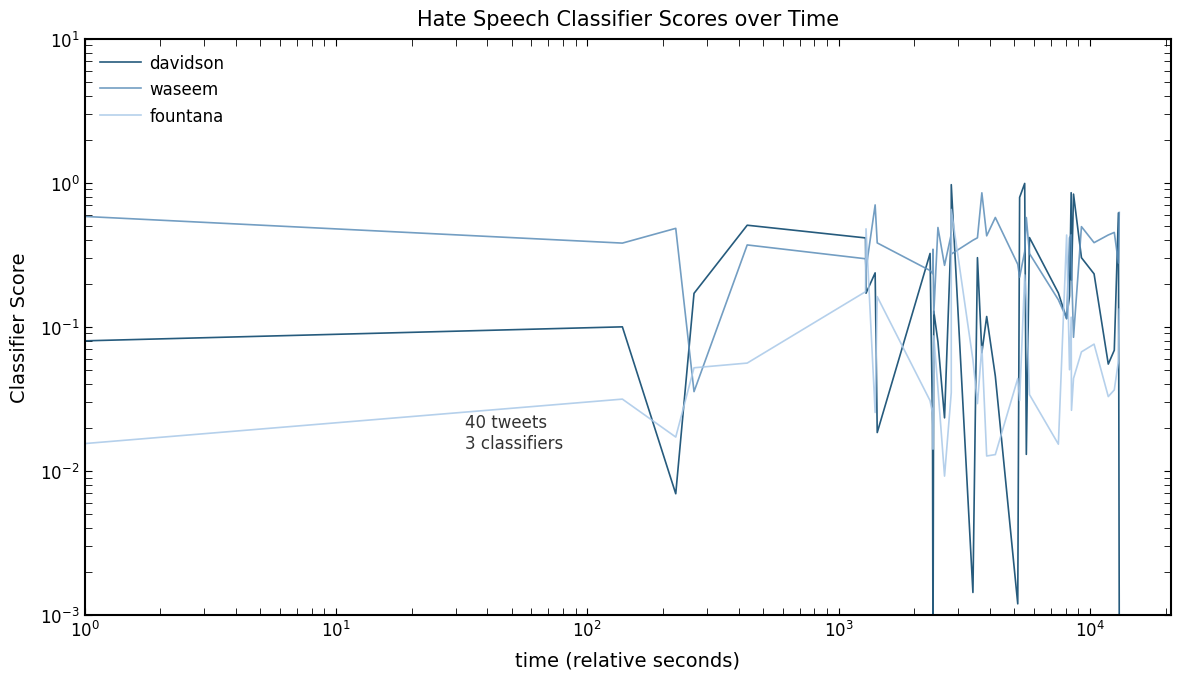

How many distinct data groups are displayed?

3